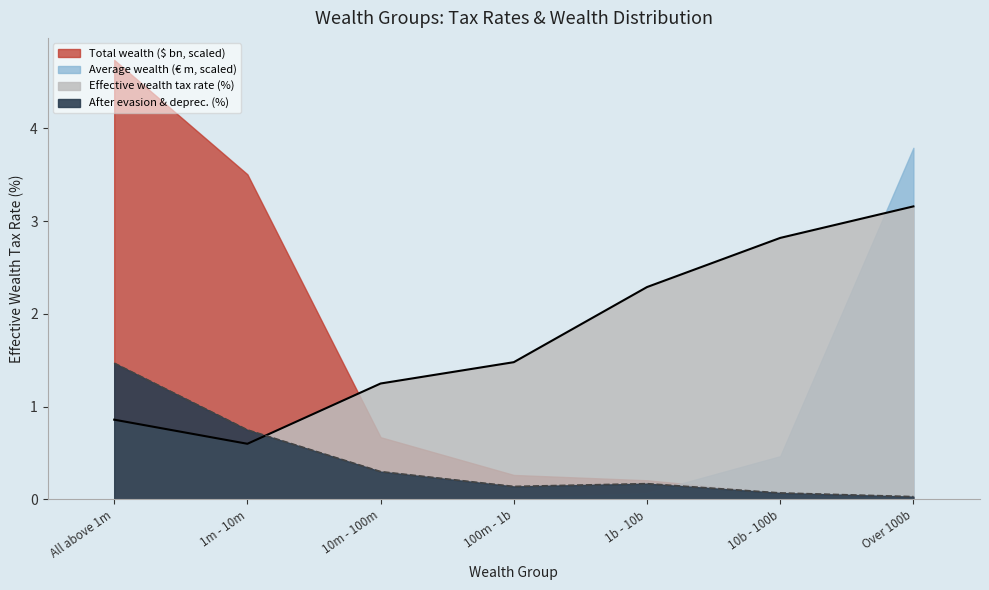

Is the value of Effective wealth tax rate (%) at 10m - 100m greater than the value of After evasion & deprec. Scenario1 (%) at 1m - 10m?

Yes